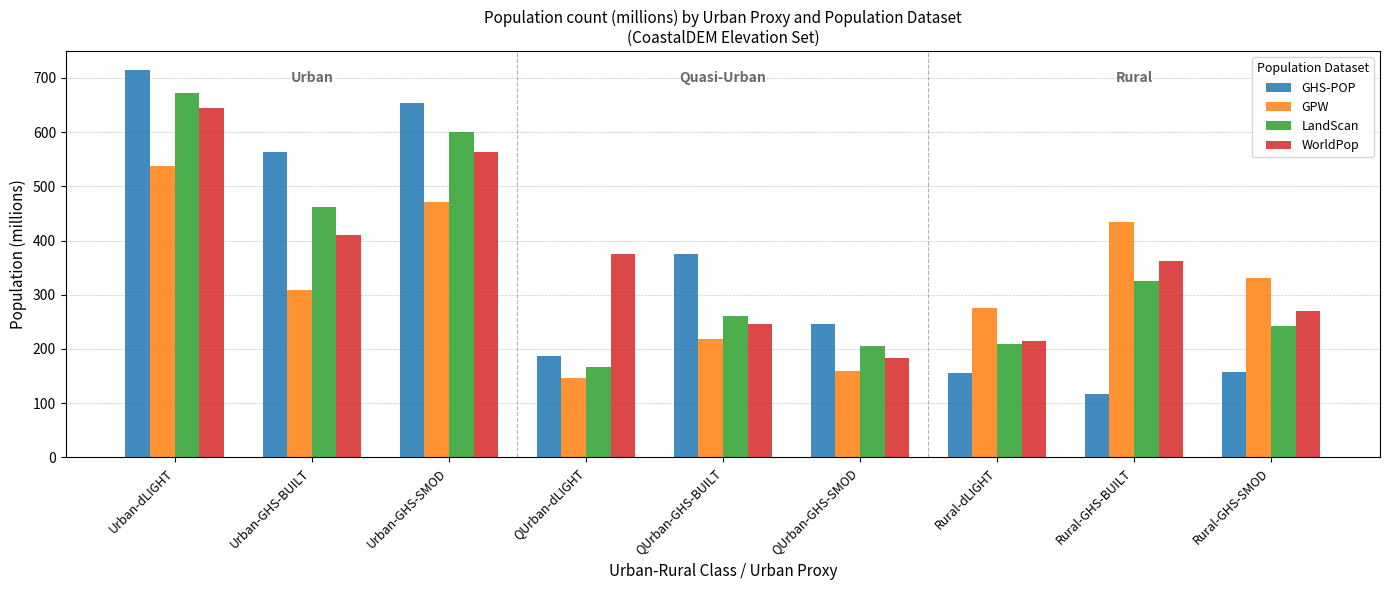

The value of WorldPop at Rural-GHS-BUILT is 361.4. True or false?

True